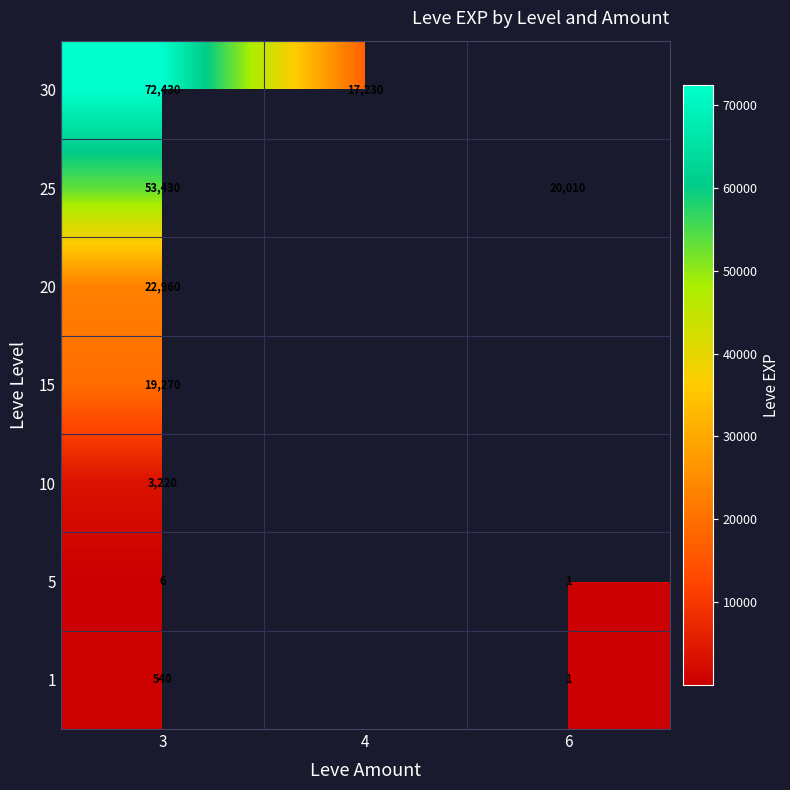

Rank the series at 3 from highest to lowest value.

30, 25, 20, 15, 10, 1, 5